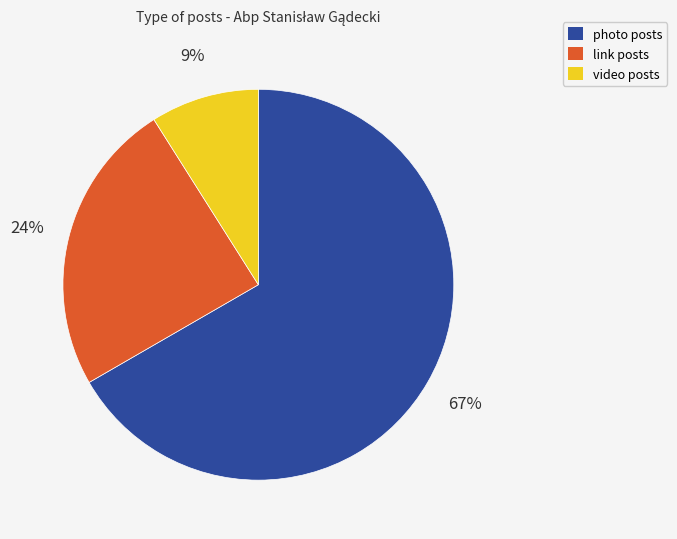

What is the largest slice in the pie chart?

photo